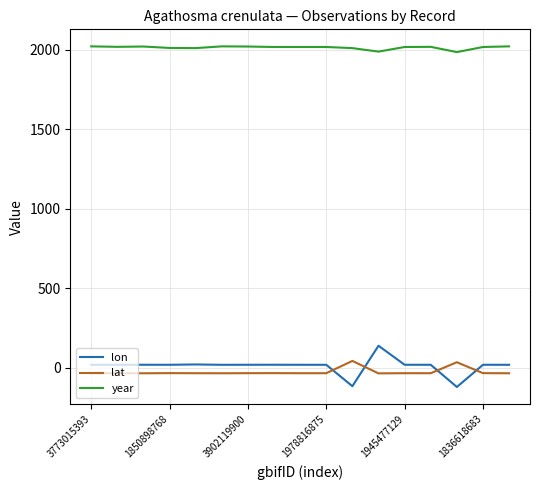

What is the average value of the year series?

2014.4